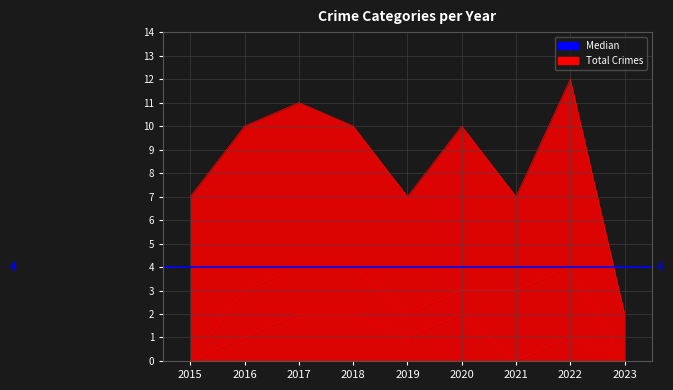

True or false: Robbery and Aggravated Assault intersect in this chart.

False